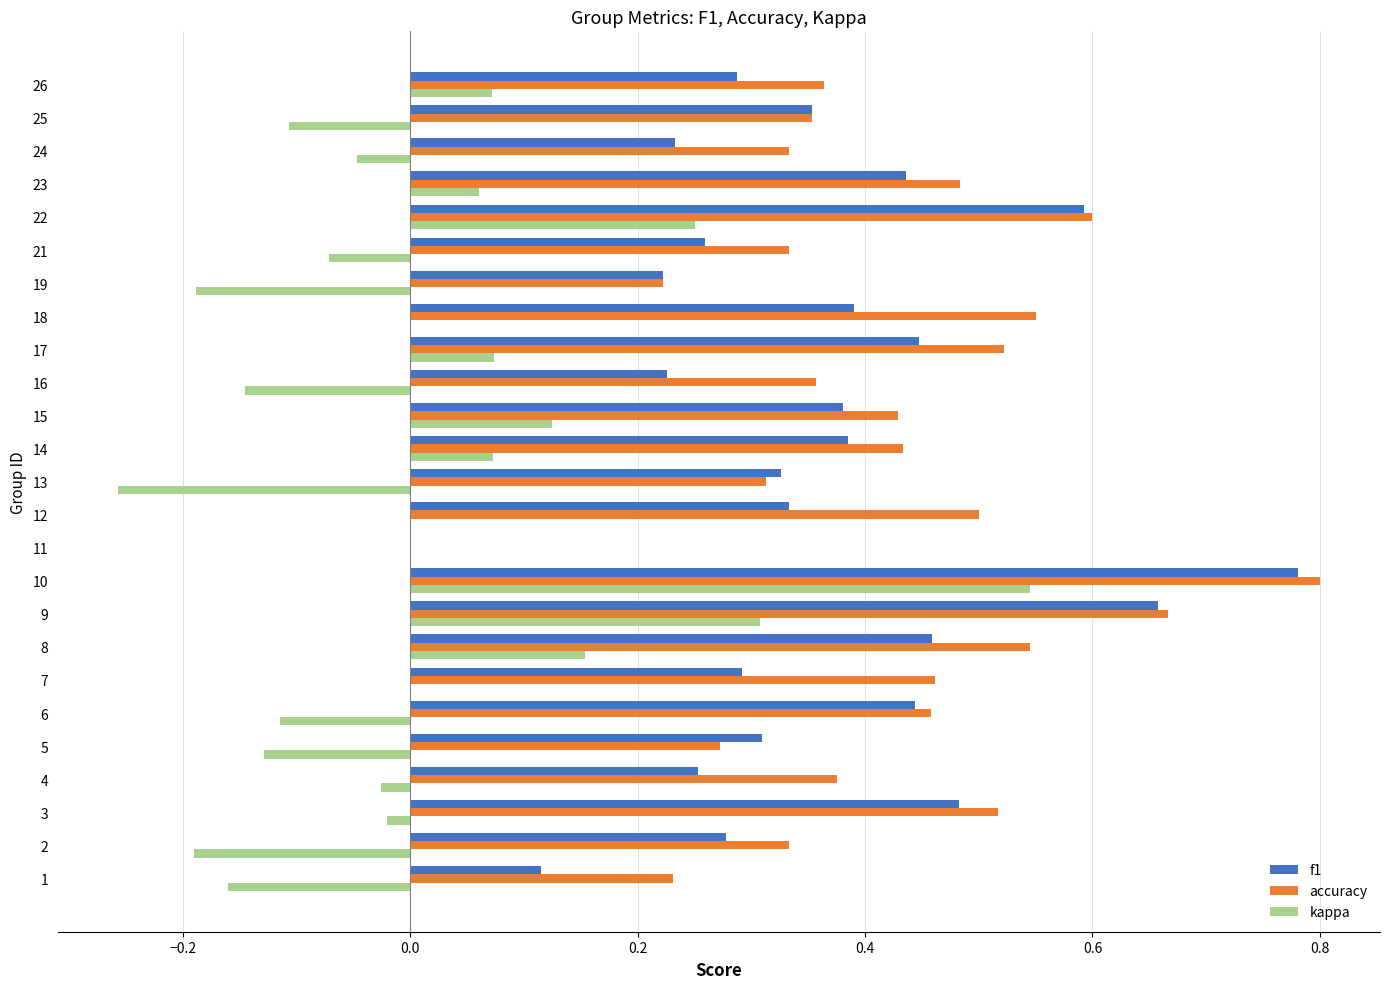

At which category is the sum across all series the highest?

10